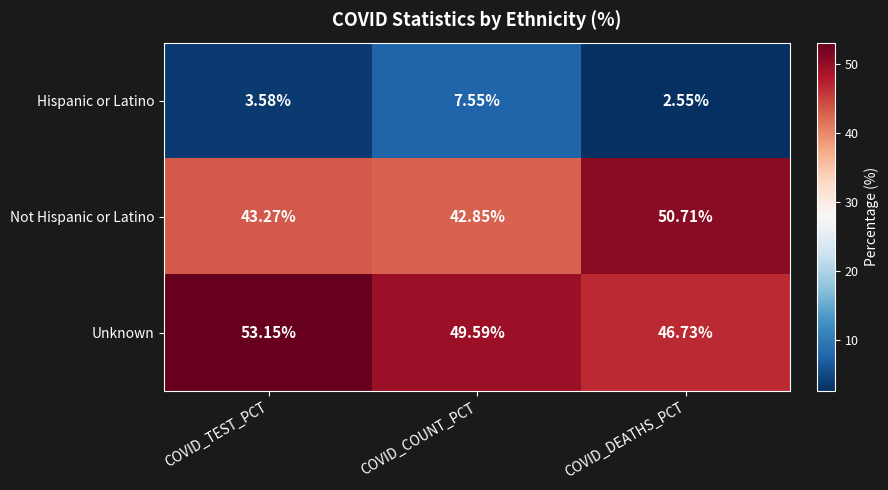

At which label is Not Hispanic or Latino closest to 46?

COVID_TEST_PCT